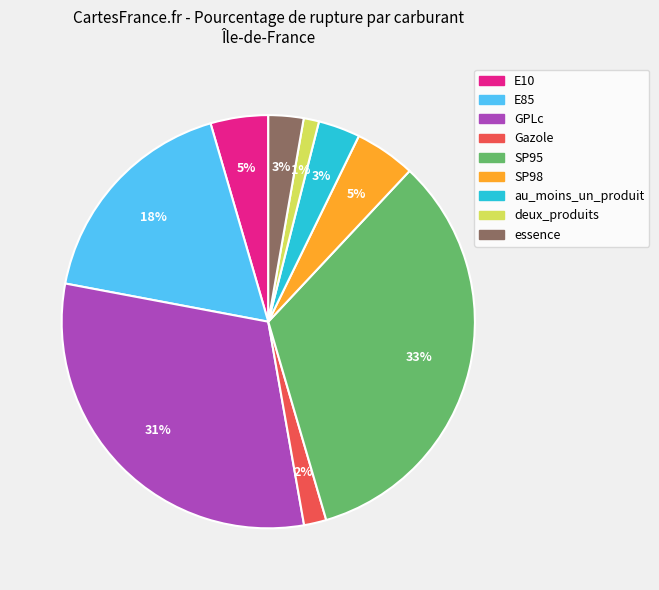

Count the number of slices in the pie.

9